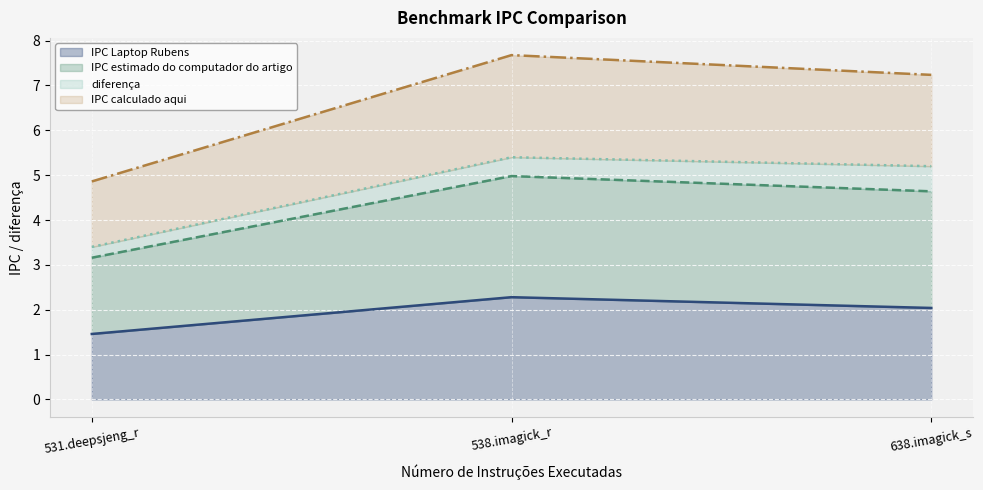

At which category is the sum across all series the highest?

538.imagick_r